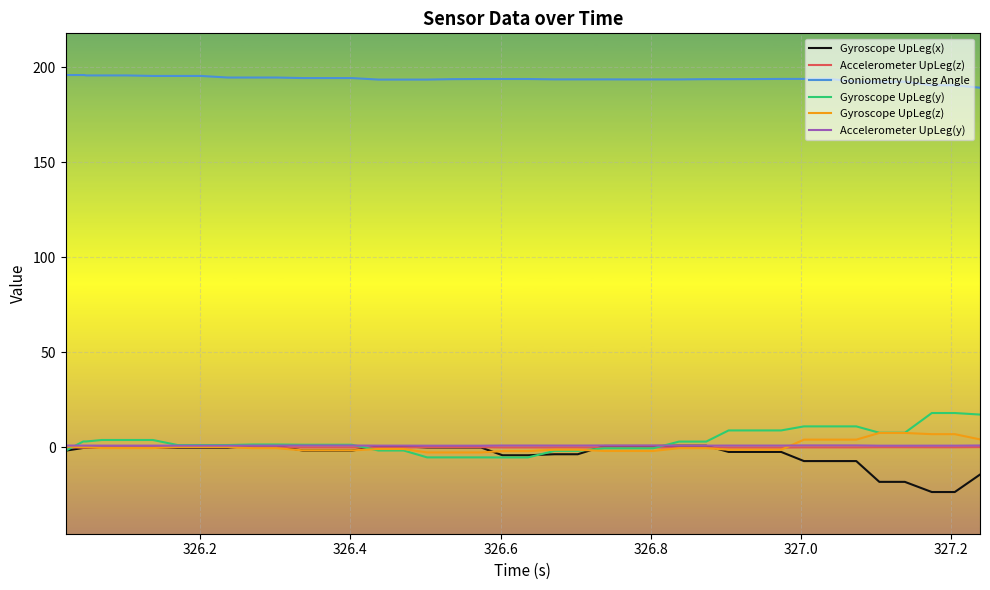

Which series has the largest total across all categories?

Goniometry UpLeg Angle